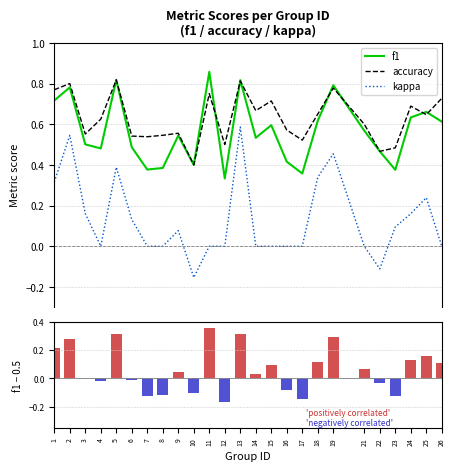

What is the maximum value shown in the chart?

0.9